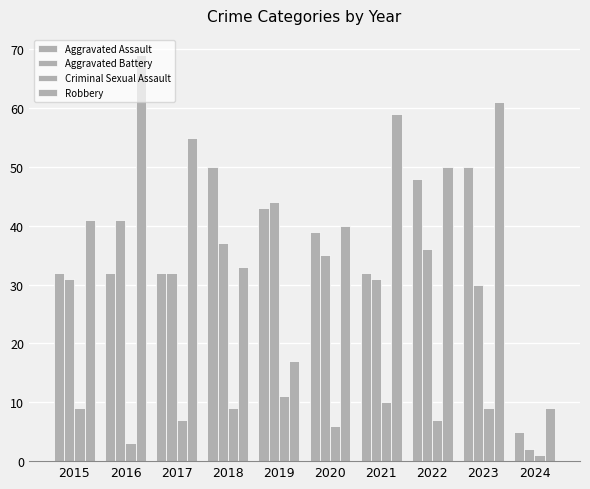

What is the maximum value for Robbery?

69